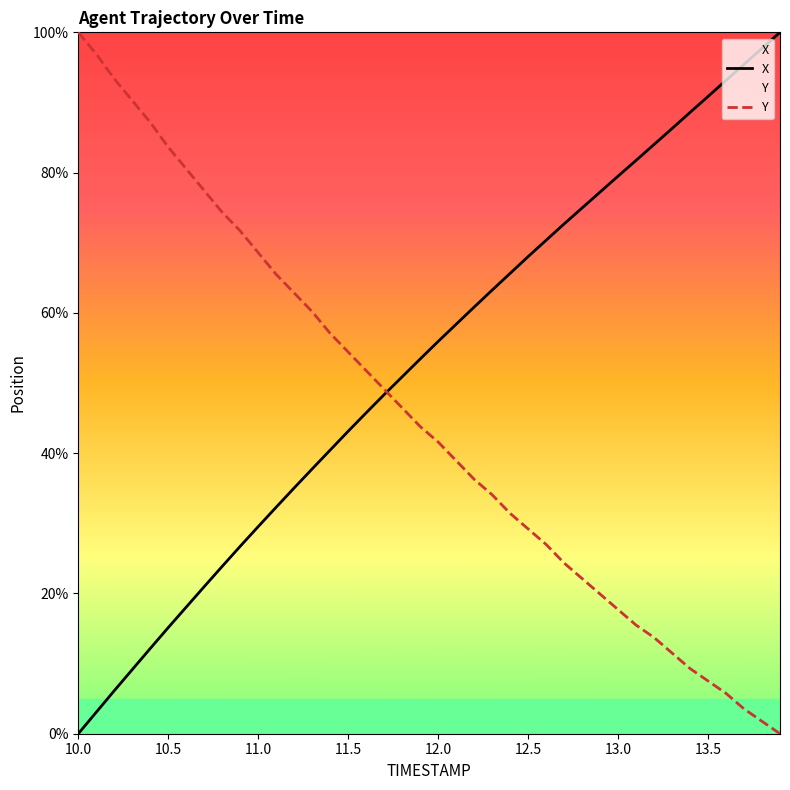

Reading left to right, transcribe all the data shown in this chart.

X: 10.0=0.0	10.1=3.1	10.2=6.1	10.3=9.1	10.4=12.2	10.5=15.1	10.6=18.1	10.7=21.0	10.8=23.9	10.9=26.7	11.0=29.5	11.1=32.3	11.2=35.0	11.3=37.8	11.4=40.4	11.5=43.1	11.6=45.8	11.7=48.3	11.8=50.9	11.9=53.4	12.0=55.9	12.1=58.4	12.2=60.8	12.3=63.2	12.4=65.6	12.5=68.0	12.6=70.4	12.7=72.7	12.8=75.0	12.9=77.2	13.0=79.5	13.1=81.7	13.2=84.0	13.3=86.3	13.4=88.6	13.5=90.9	13.6=93.2	13.7=95.4	13.8=97.7	13.9=100.0
Y: 10.0=100.0	10.1=96.9	10.2=93.4	10.3=90.3	10.4=87.2	10.5=83.6	10.6=80.5	10.7=77.4	10.8=74.3	10.9=71.7	11.0=68.6	11.1=65.5	11.2=62.8	11.3=60.2	11.4=57.1	11.5=54.4	11.6=51.8	11.7=49.1	11.8=46.5	11.9=43.8	12.0=41.6	12.1=38.9	12.2=36.3	12.3=34.1	12.4=31.4	12.5=29.2	12.6=27.0	12.7=24.3	12.8=22.1	12.9=19.9	13.0=17.7	13.1=15.5	13.2=13.7	13.3=11.5	13.4=9.3	13.5=7.5	13.6=5.8	13.7=3.5	13.8=1.8	13.9=0.0